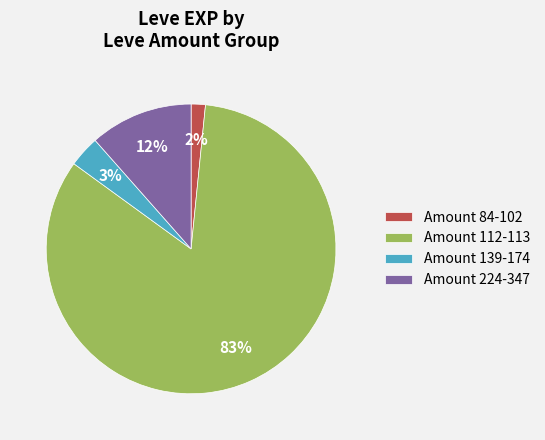

Which slice is the smallest?

Amount 84-102